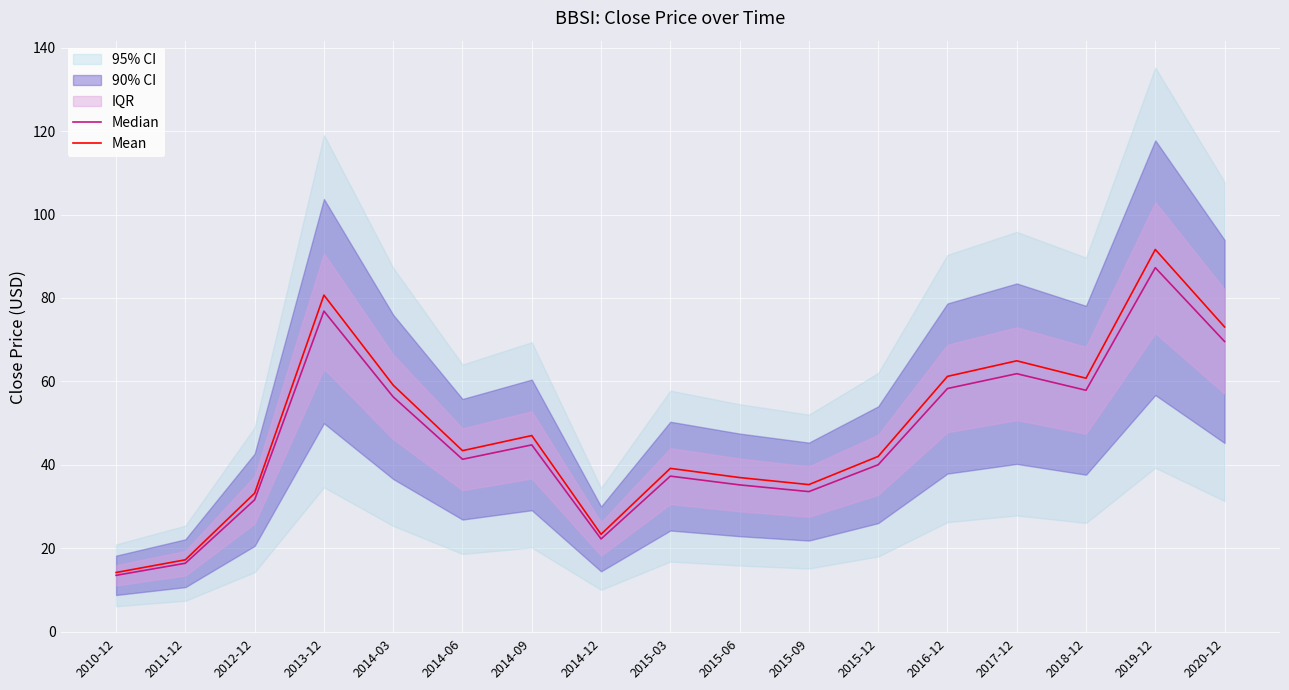

Which series has the widest spread of values?

Mean